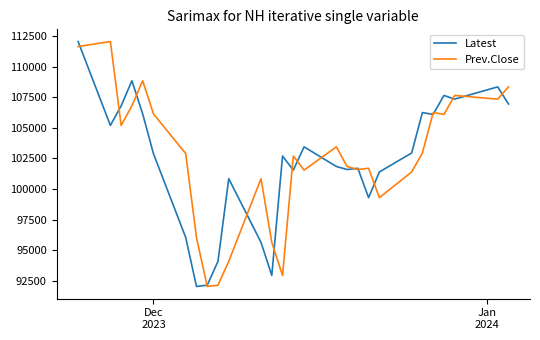

Does the chart display data point markers on the line(s)?

No